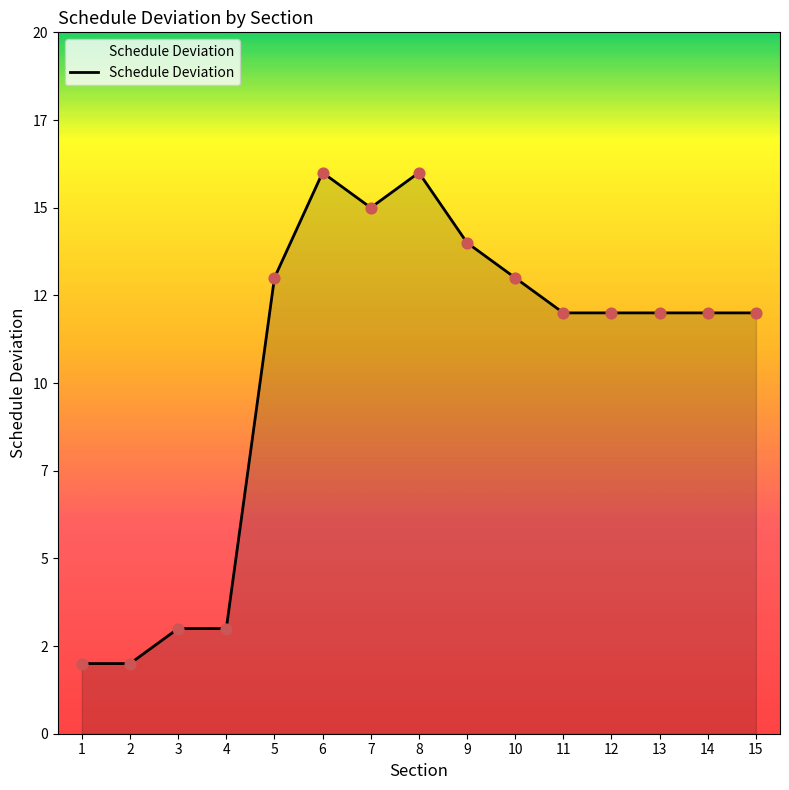

Between 11 and 13, which is larger?

11